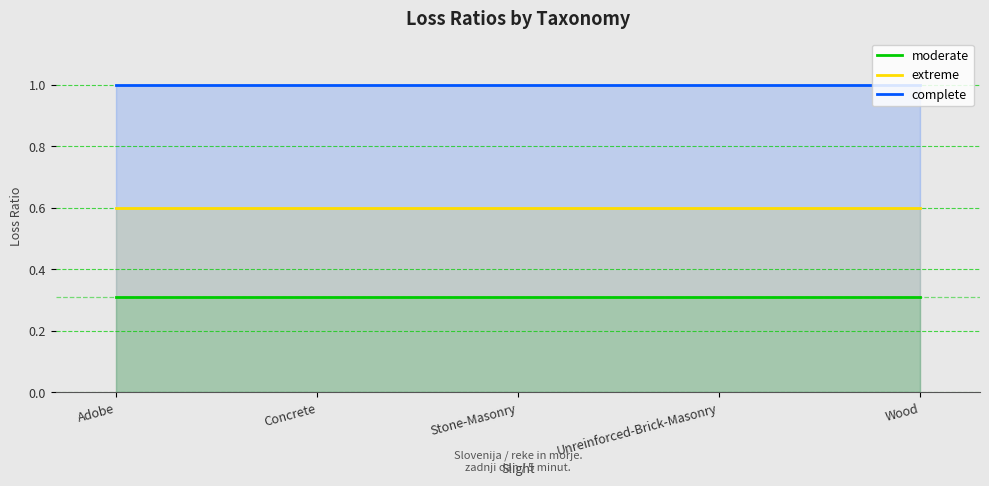

What are all the series names shown in the legend?

moderate, extreme, complete